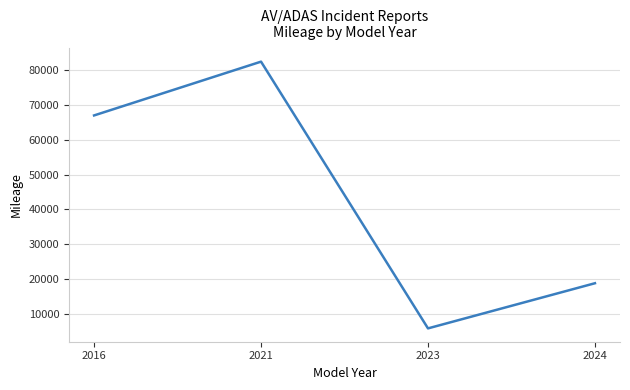

What is the sum of the values at 2016 and 2023?

72827.6